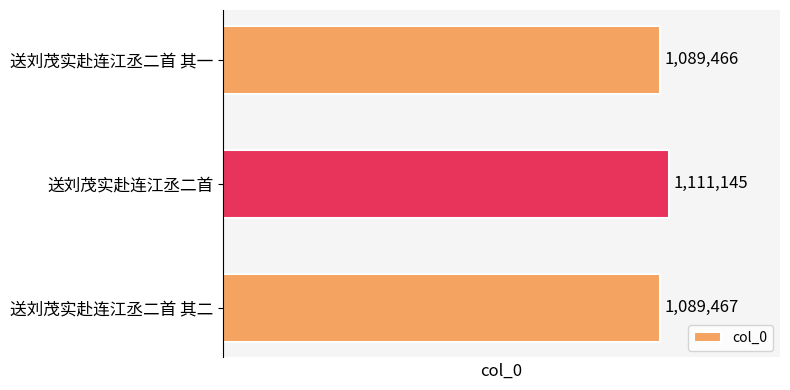

List the labels in order of value, smallest first.

送刘茂实赴连江丞二首 其一, 送刘茂实赴连江丞二首 其二, 送刘茂实赴连江丞二首